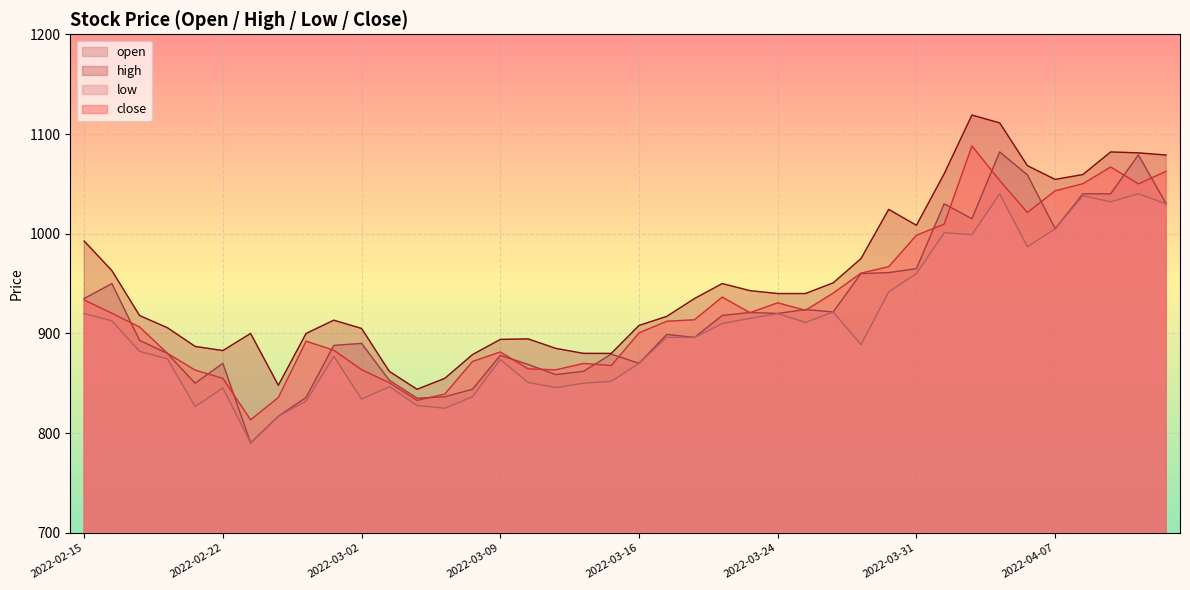

Where is the first local minimum for close?

2022-02-23